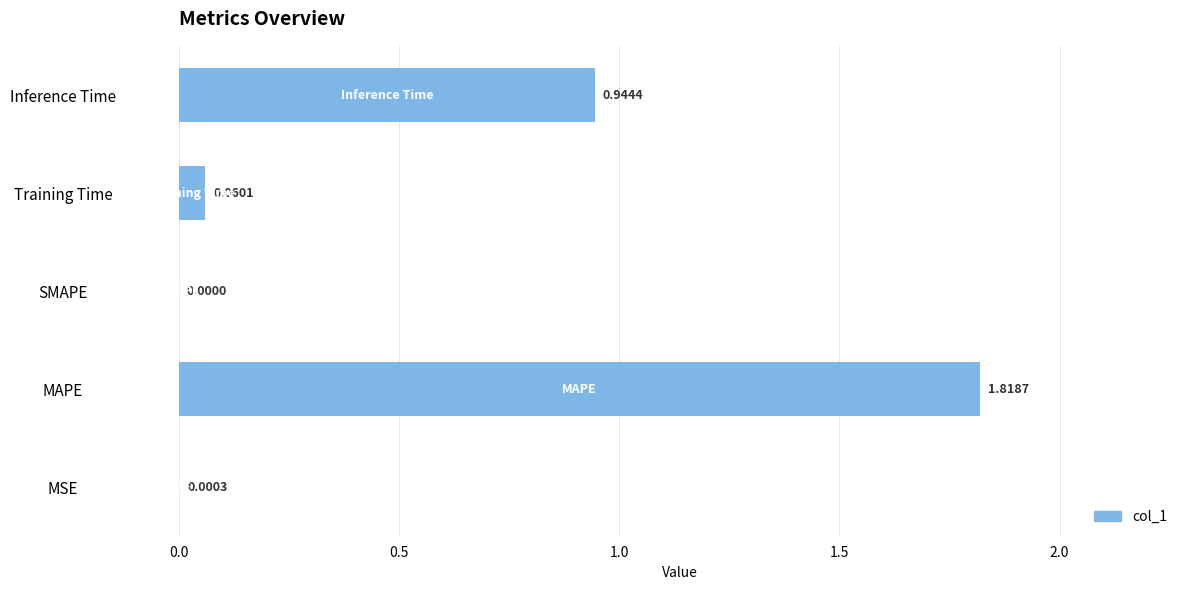

Where is the data nearest to the value 0?

SMAPE